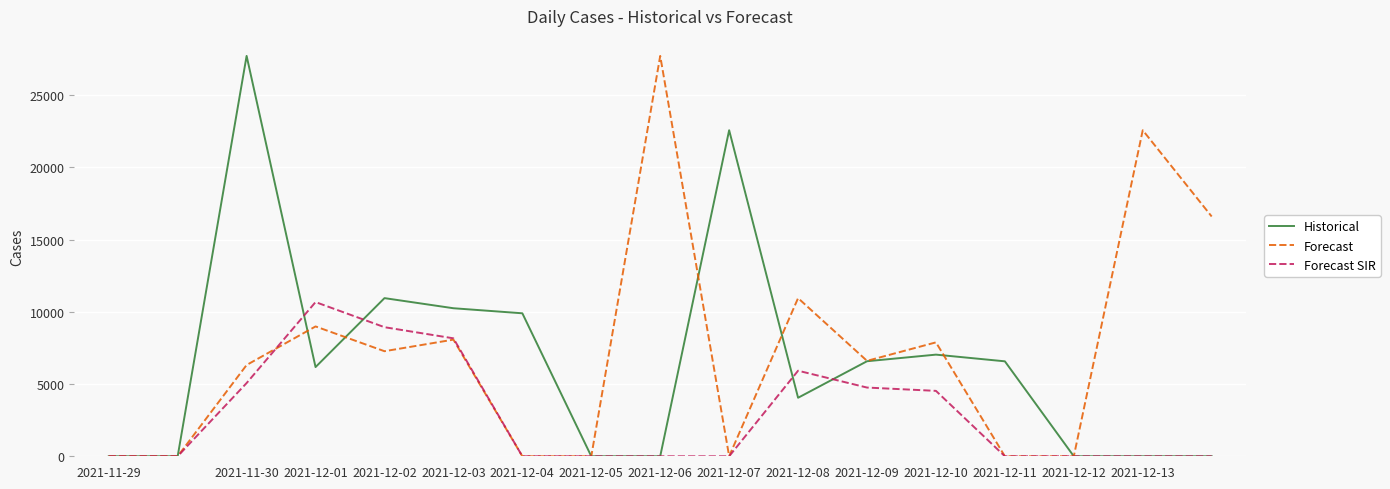

What is the maximum value shown in the chart?

27710